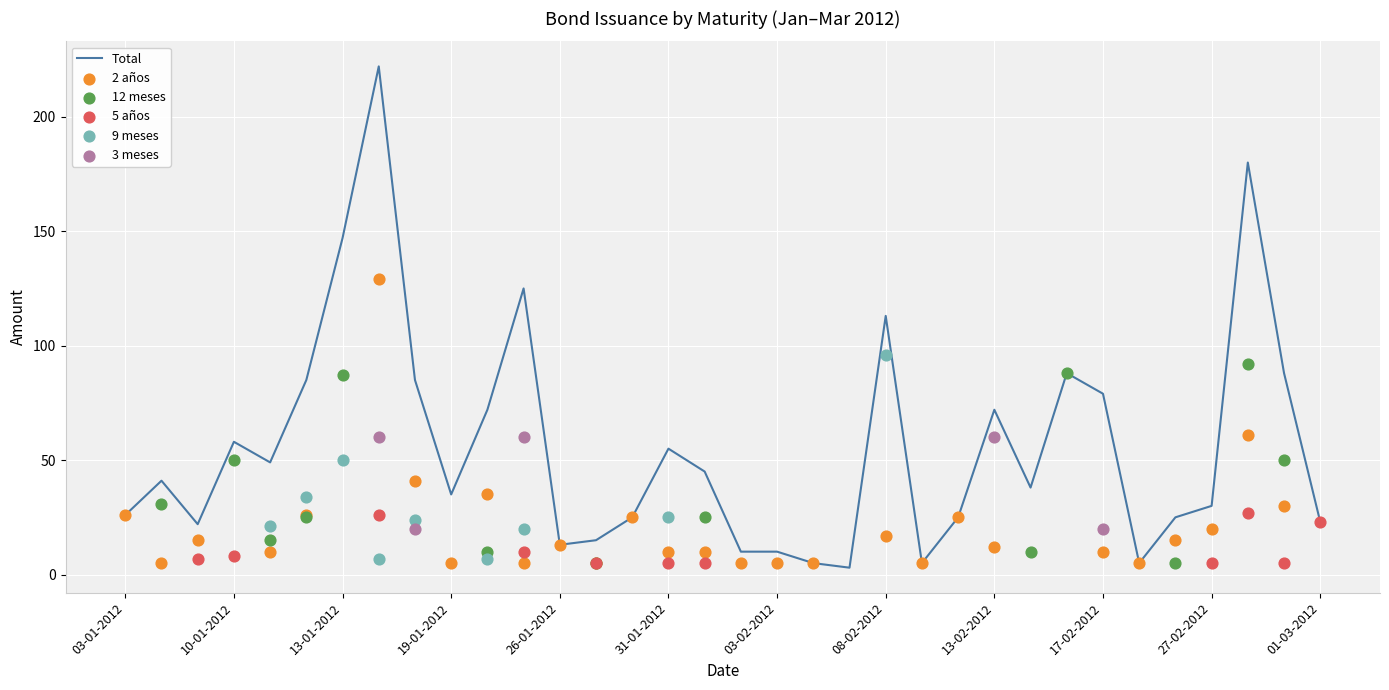

Which series reaches the maximum Y coordinate?

Total